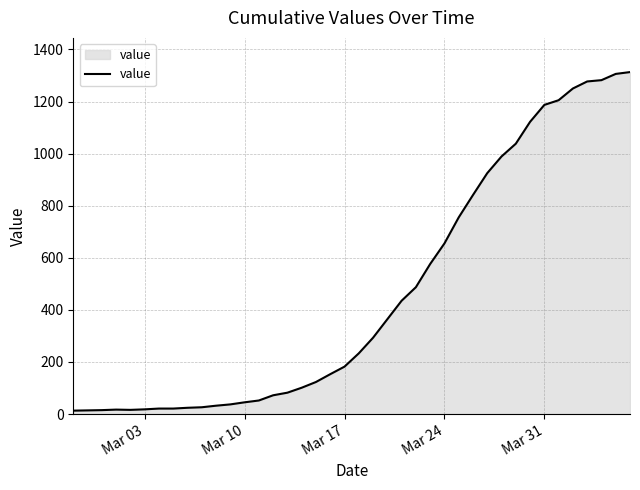

What is the difference between the maximum and minimum values?

1300